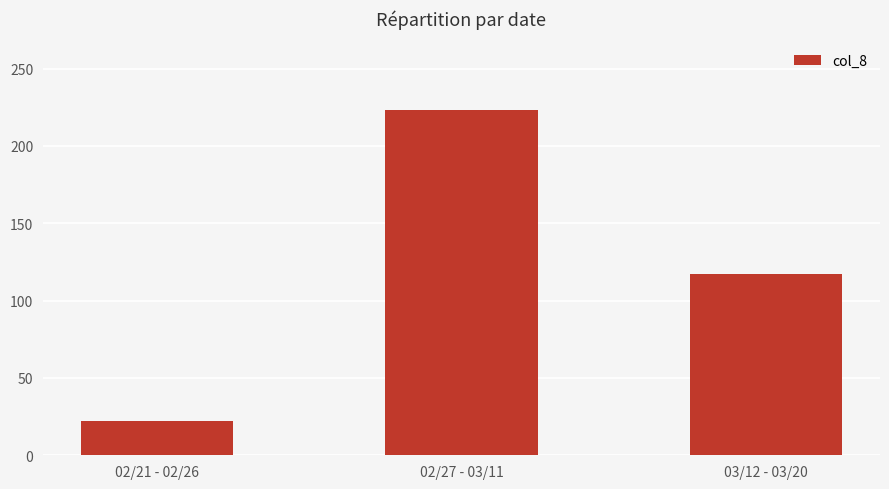

At which label does the data first exceed 117?

02/27 - 03/11